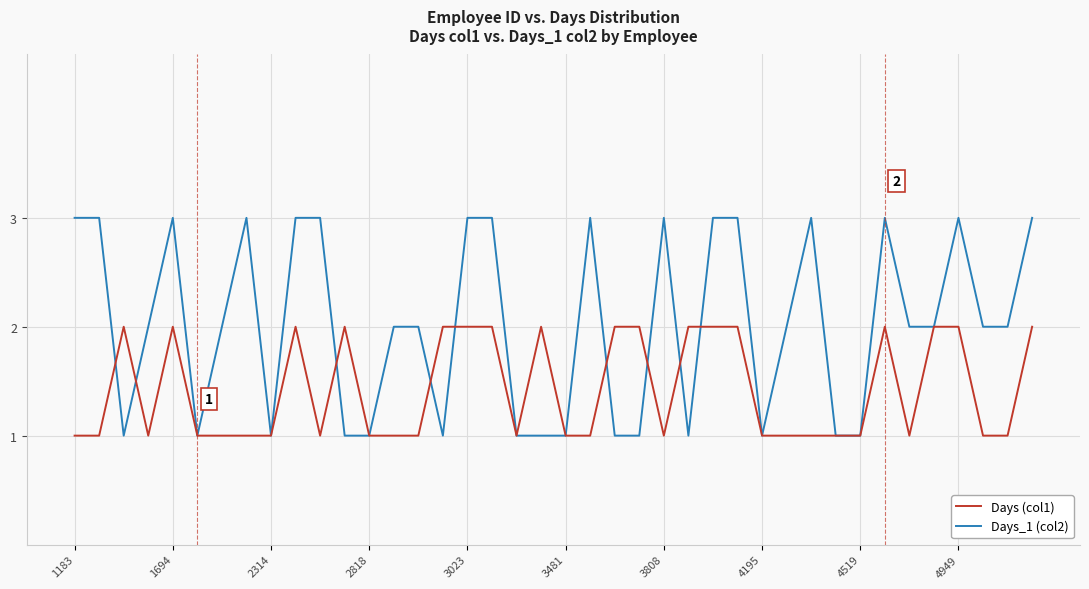

What is the greatest value displayed?

3